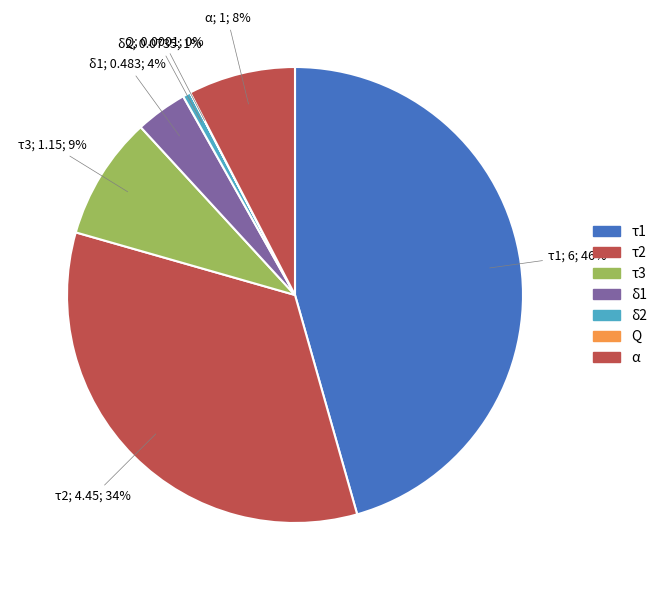

The α slice represents 8% of the pie. True or false?

True